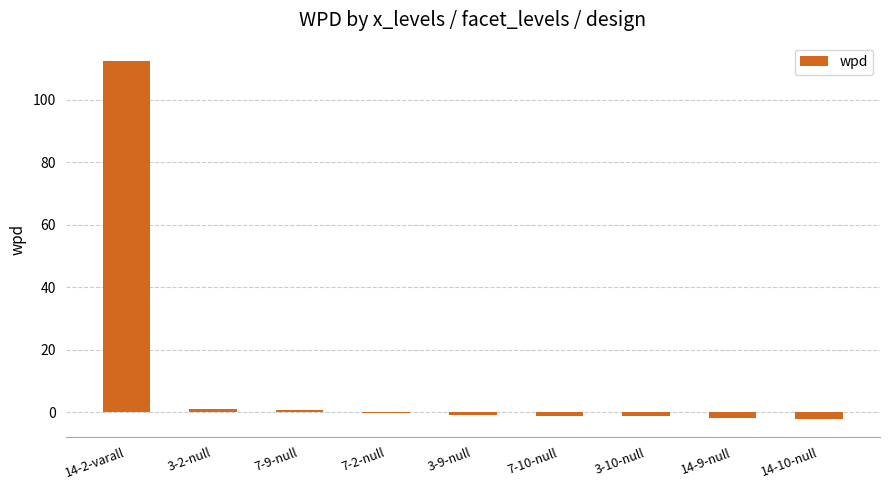

Are the bars horizontal?

No